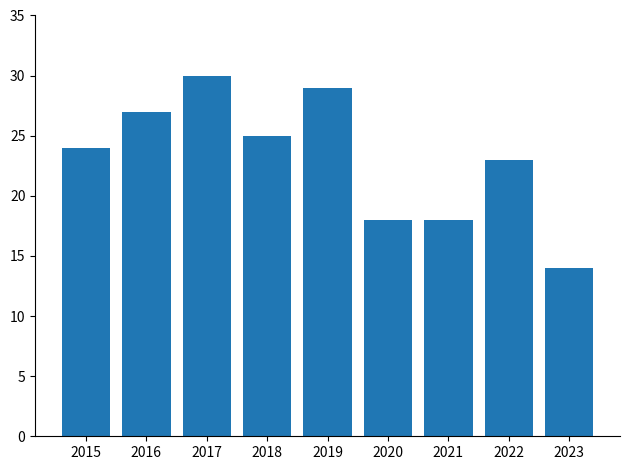

What is the average value?

23